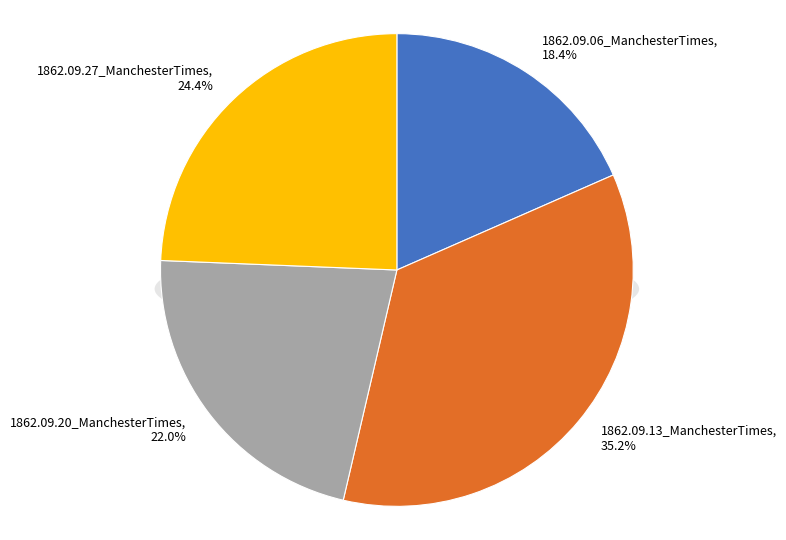

Which slice is the smallest?

1862.09.06_ManchesterTimes